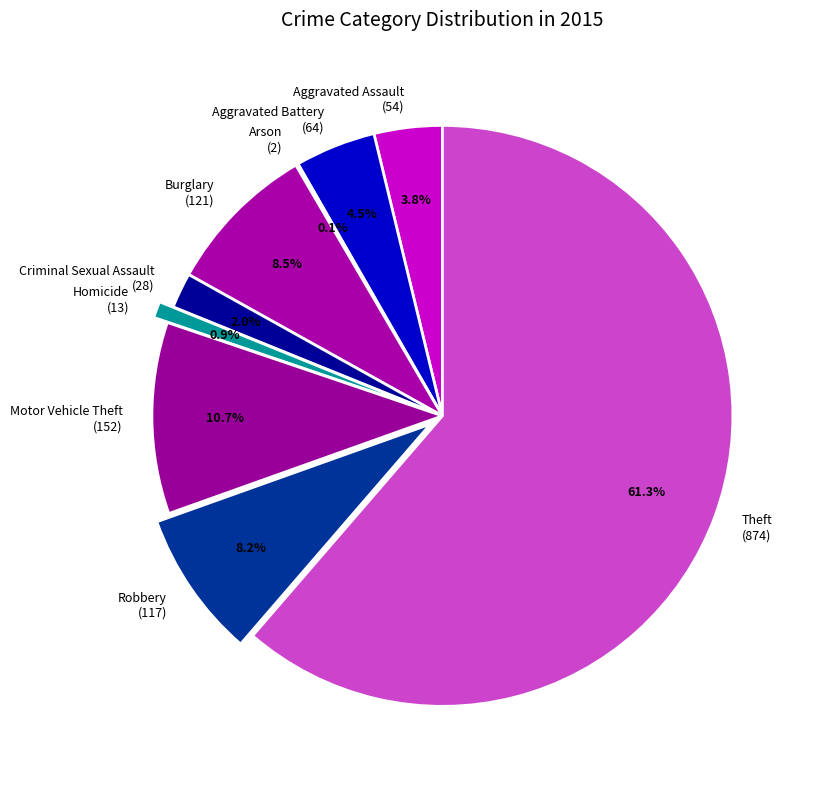

Is Aggravated Battery (64) the majority of the pie?

No